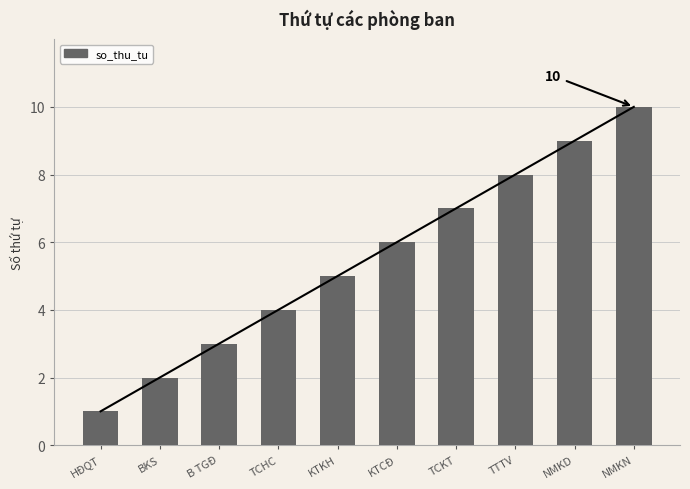

Reading left to right, transcribe all the data shown in this chart.

1	2	3	4	5	6	7	8	9	10